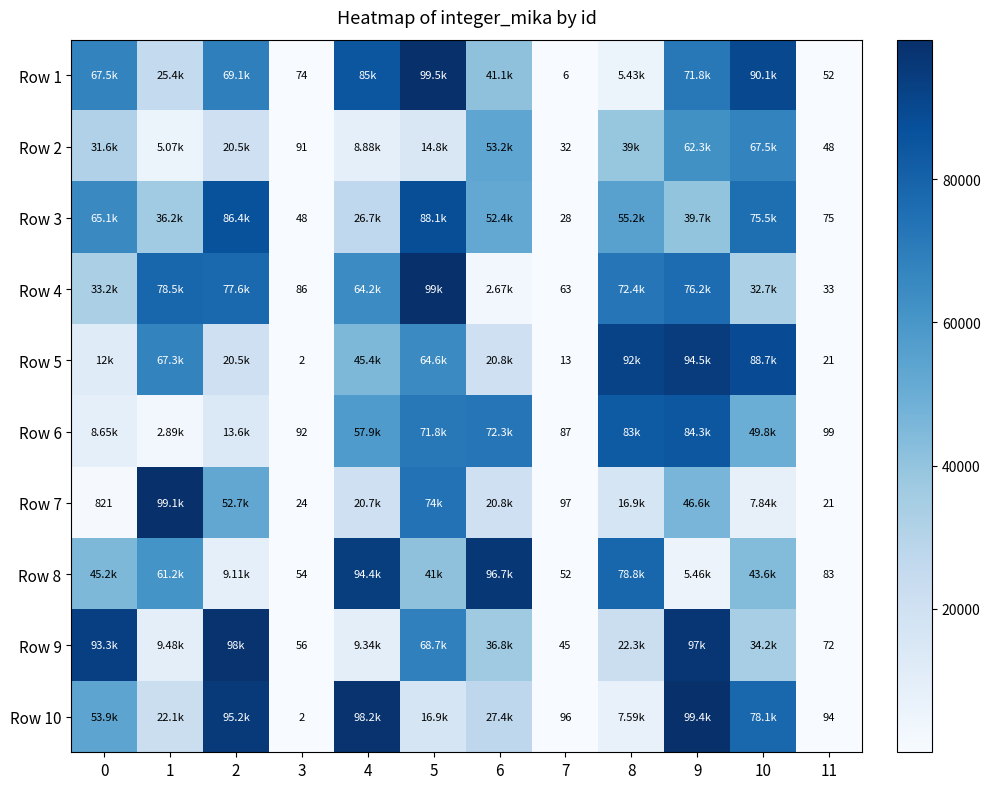

At 7, list the series in order from largest to smallest.

Row 7, Row 10, Row 6, Row 4, Row 8, Row 9, Row 2, Row 3, Row 5, Row 1